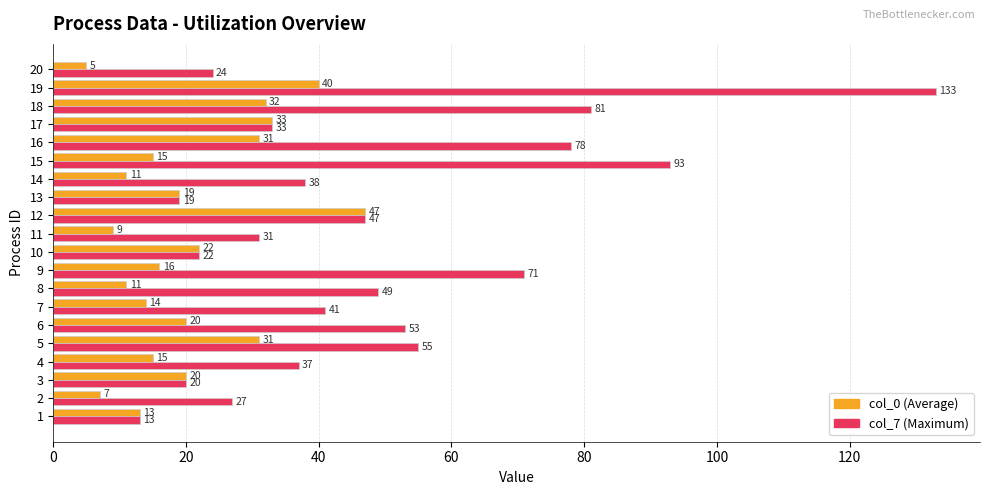

What is the approximate value of col_0 (Average) at 10?

22